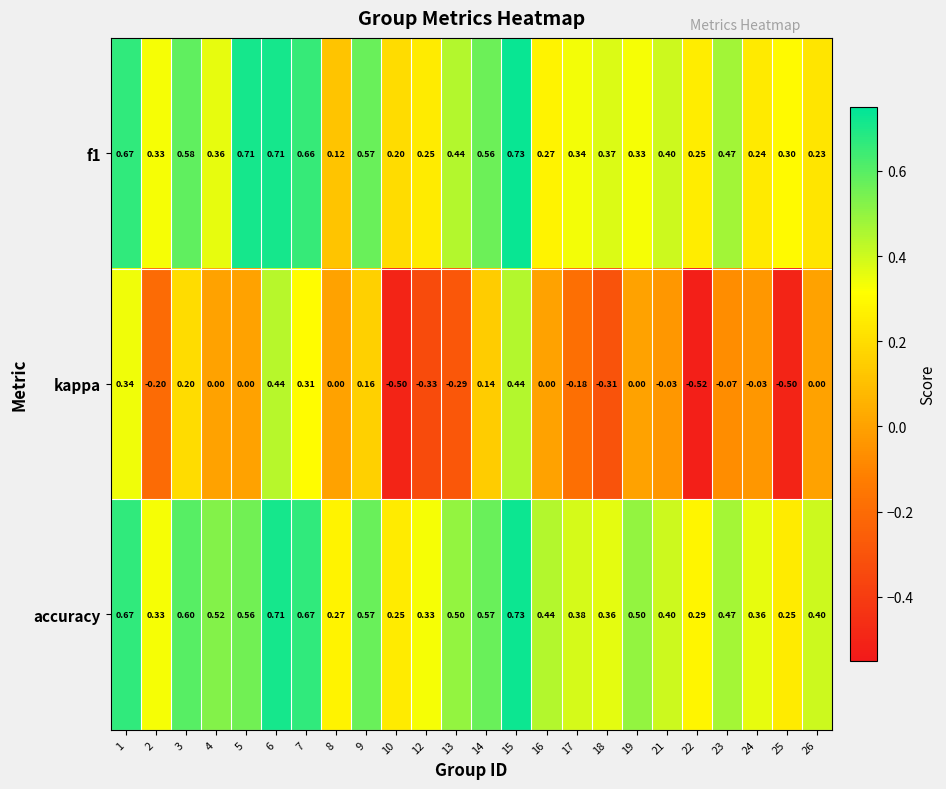

Is the value of accuracy at 18 greater than the value of f1 at 1?

No